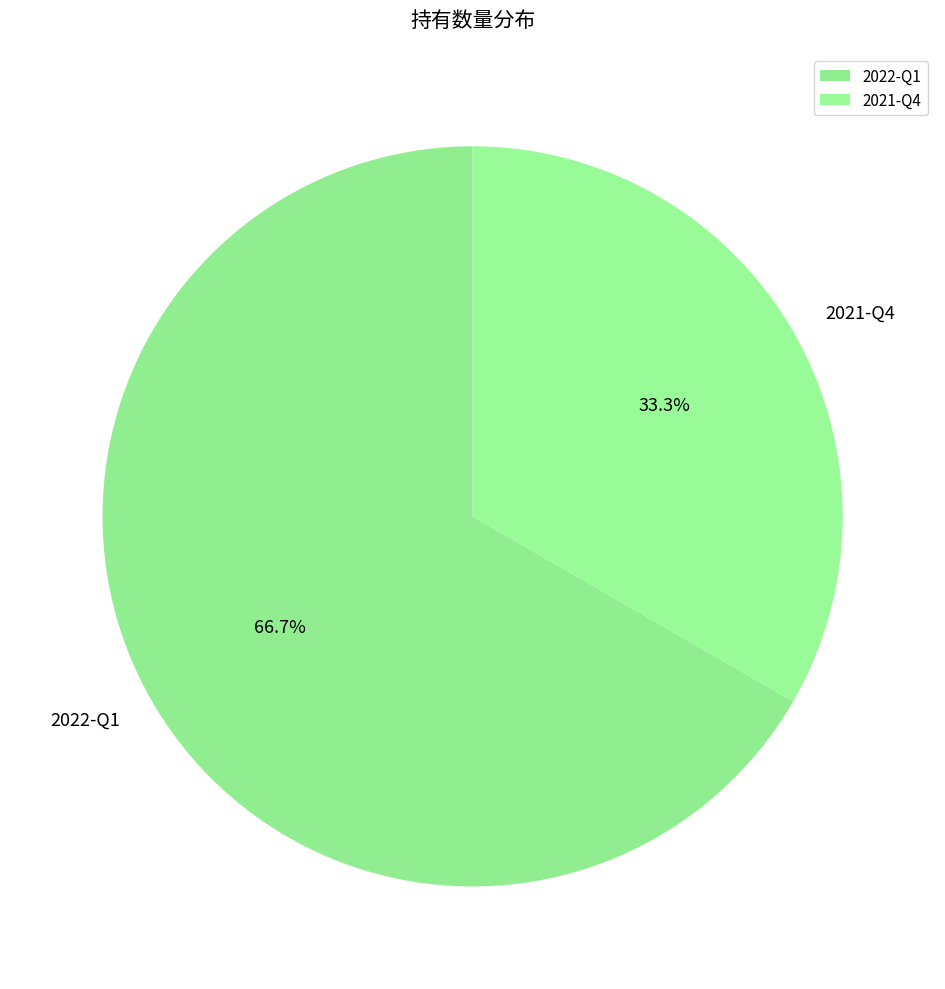

Combined, do 2022-Q1 and 2021-Q4 account for over 50%?

Yes